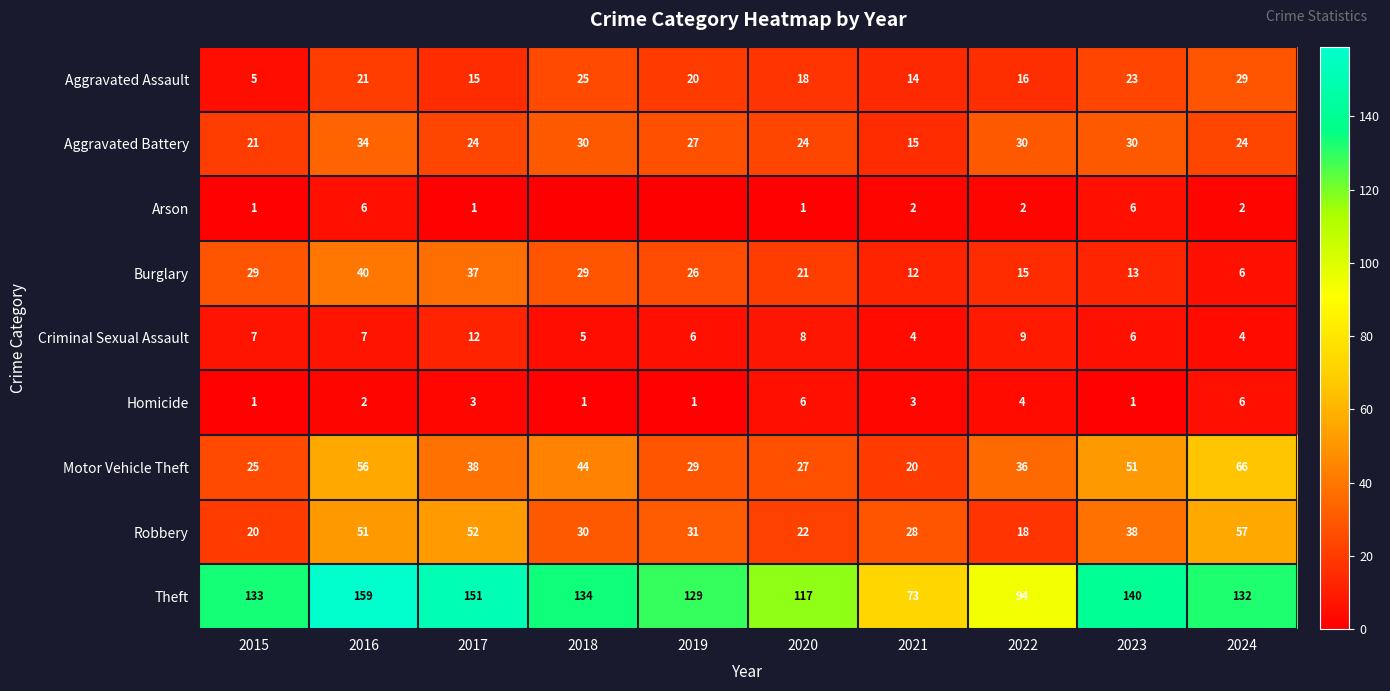

What is the lowest value of the Motor Vehicle Theft series?

20